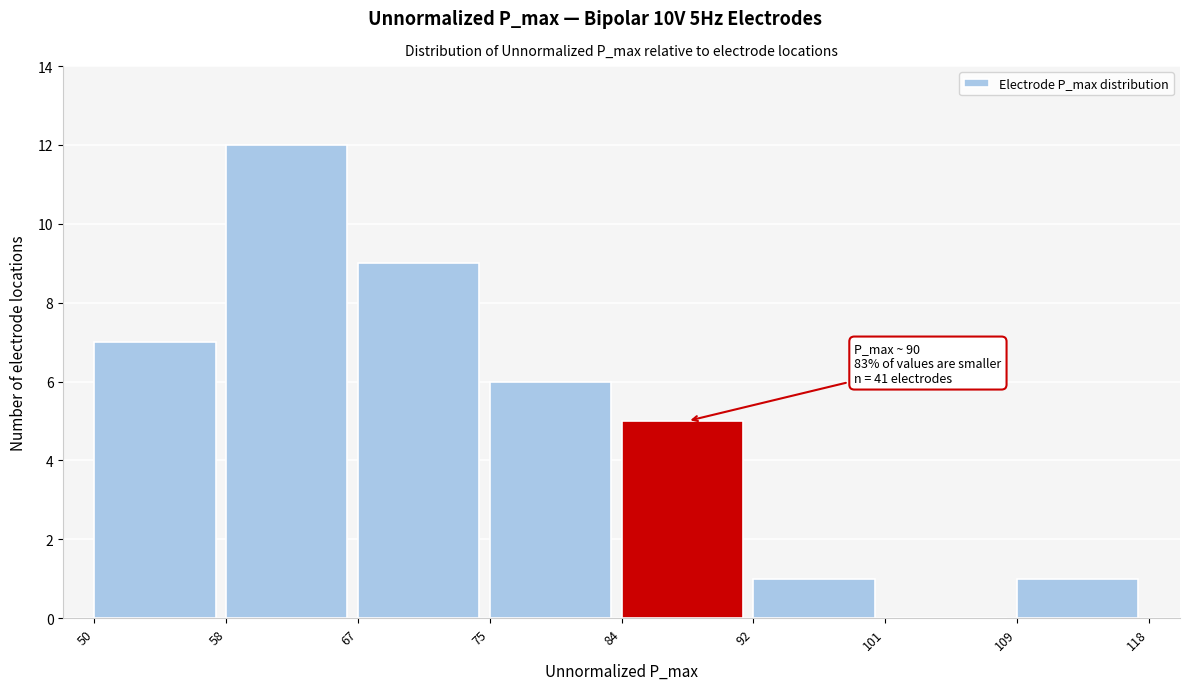

Which range on the x-axis has the tallest bar?

58 to 67